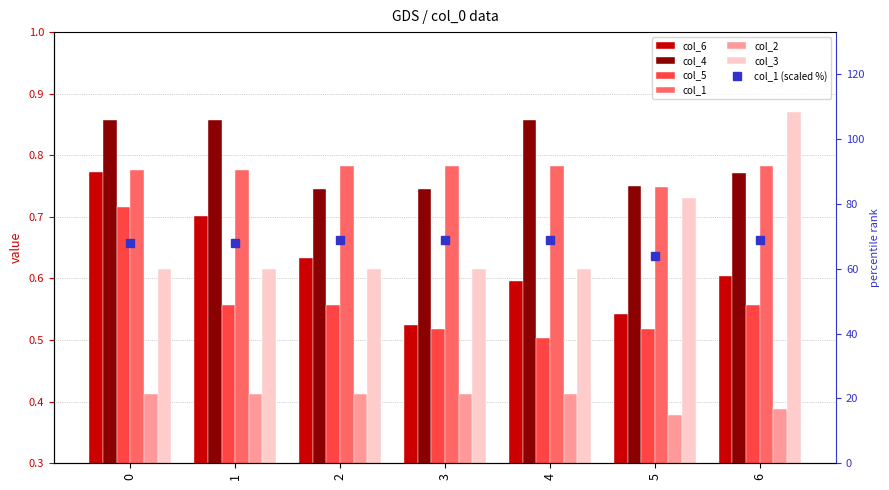

What is the difference between the maximum and second lowest values in the col_3 series?

0.3